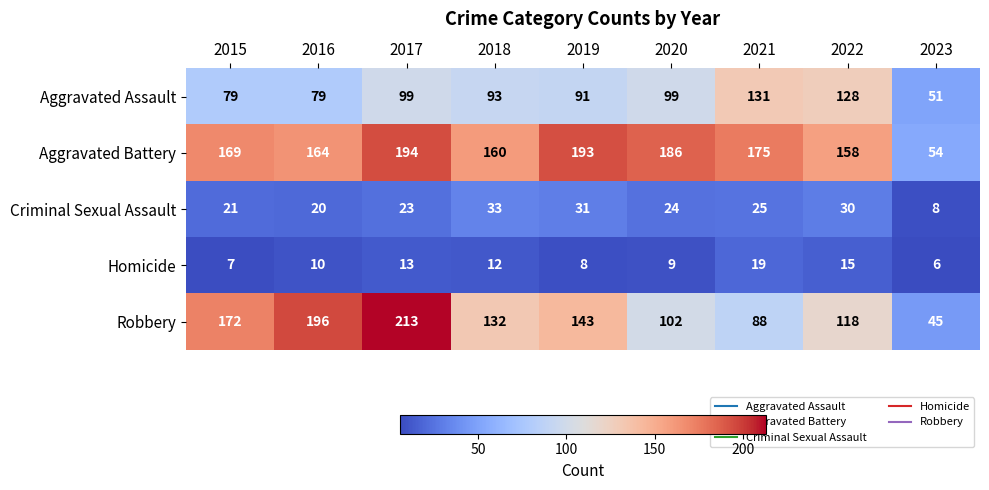

Rank the series at 2023 from highest to lowest value.

Aggravated Battery, Aggravated Assault, Robbery, Criminal Sexual Assault, Homicide